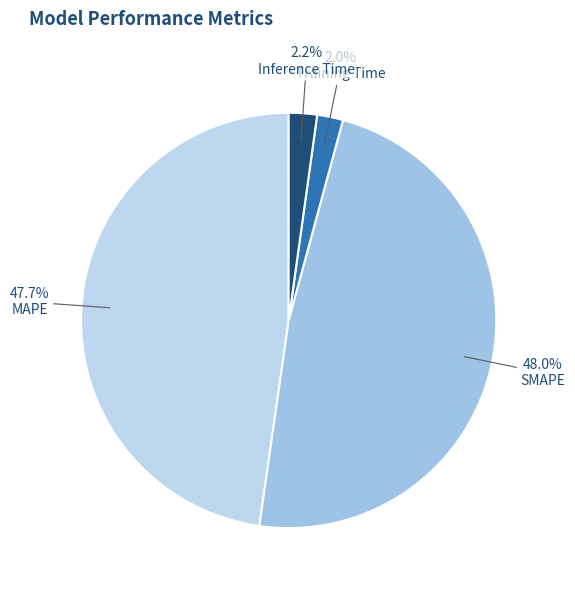

Count the number of slices in the pie.

4